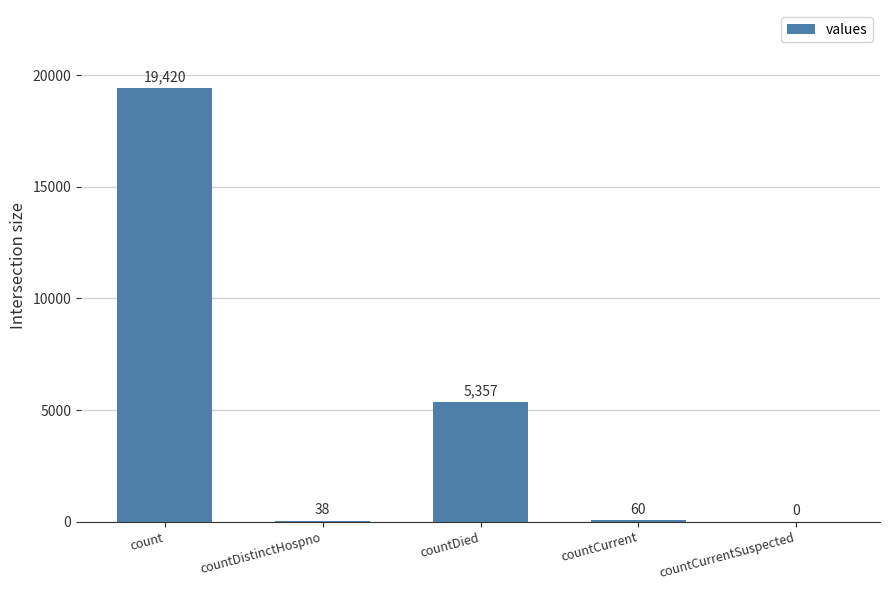

Reading right to left, transcribe all the data shown in this chart.

countCurrentSuspected=0	countCurrent=60	countDied=5357	countDistinctHospno=38	count=19420